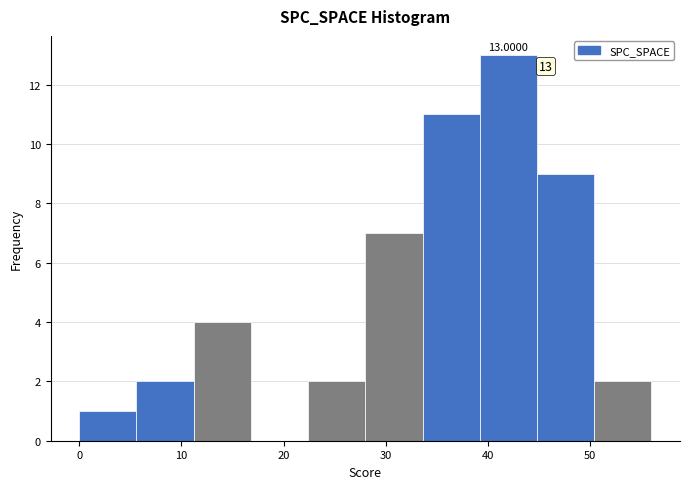

Which range on the x-axis has the tallest bar?

39.2 to 44.8